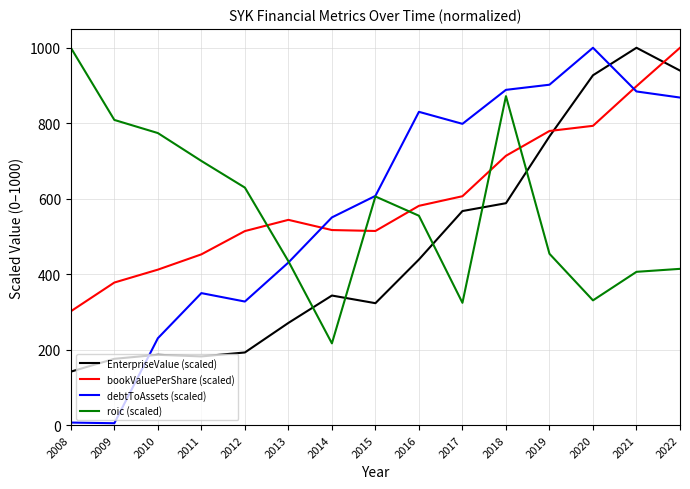

Which series has the largest range (max minus min)?

debtToAssets (scaled)